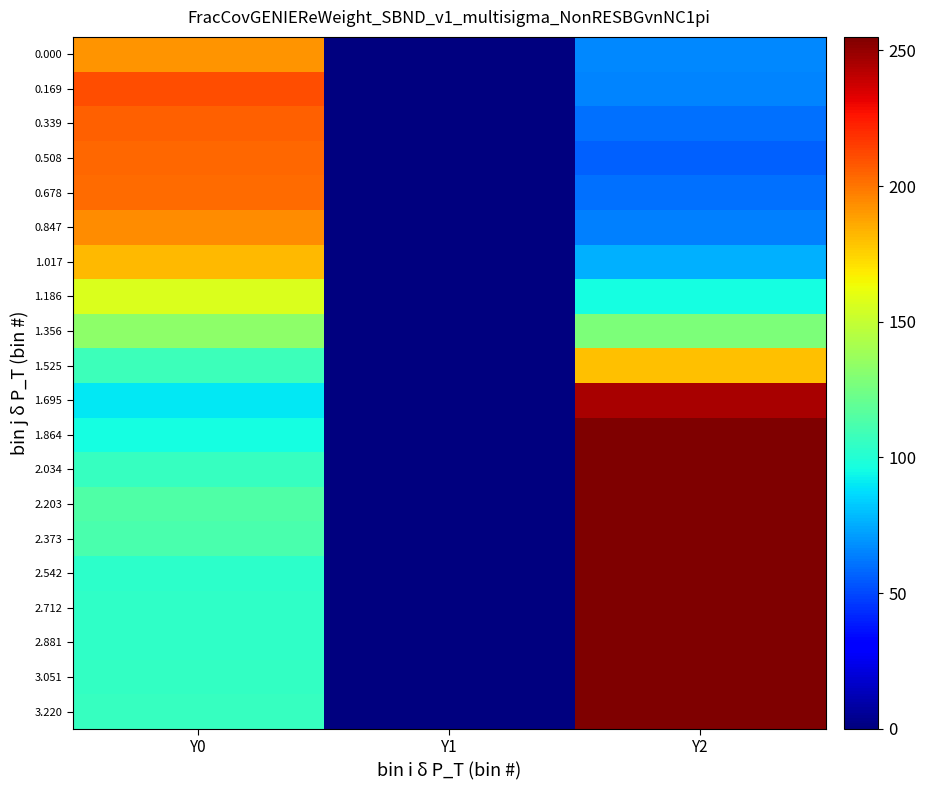

Count the number of categories in the chart.

3